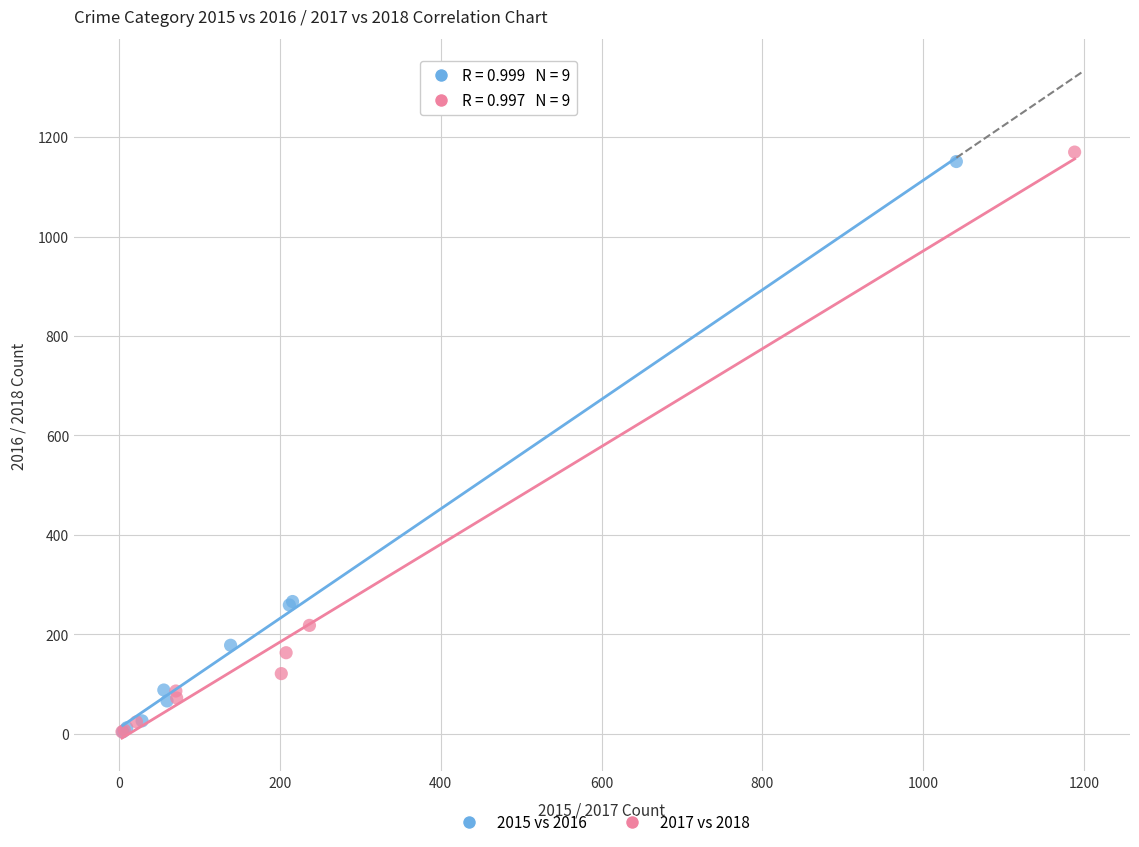

Which series has the largest Y range (max minus min)?

2017 vs 2018